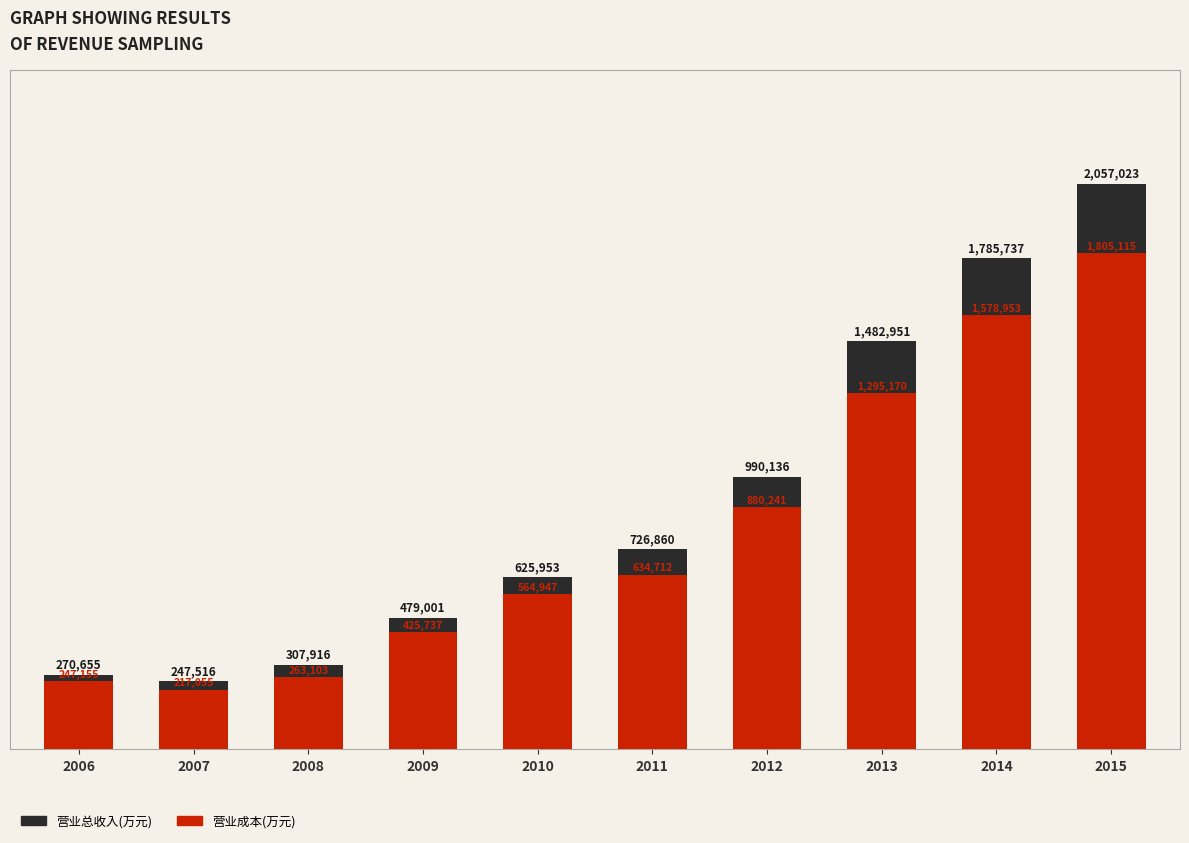

What is the sum of all 营业总收入(万元) values?

8973748